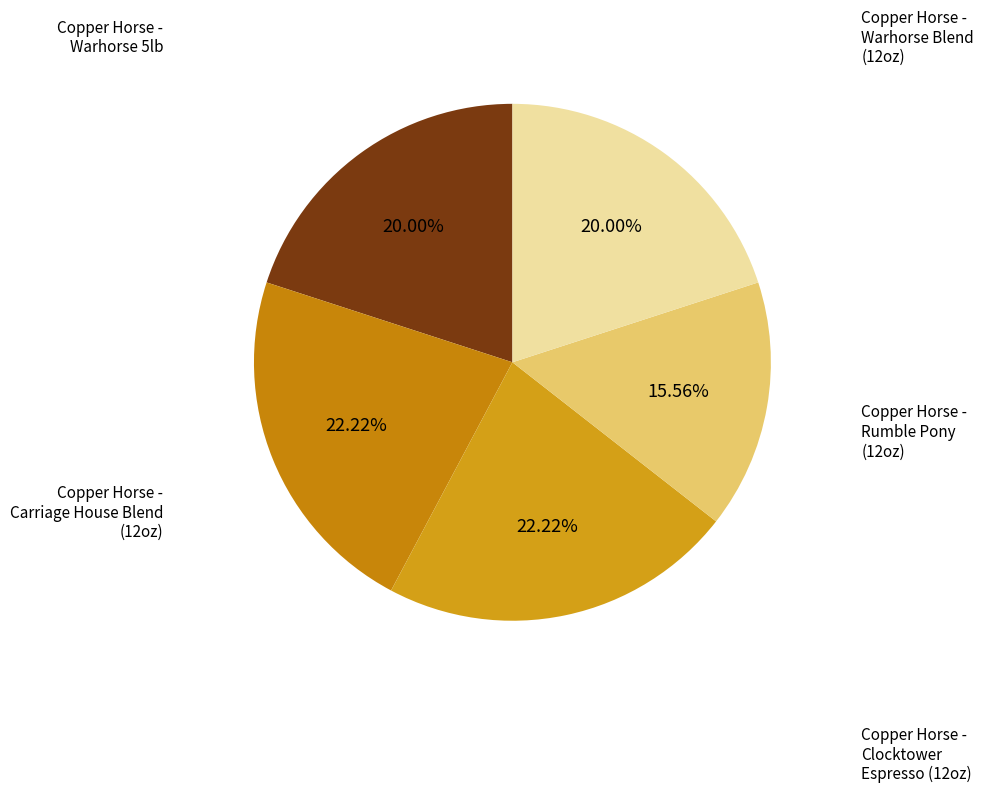

How many segments does this pie chart have?

5